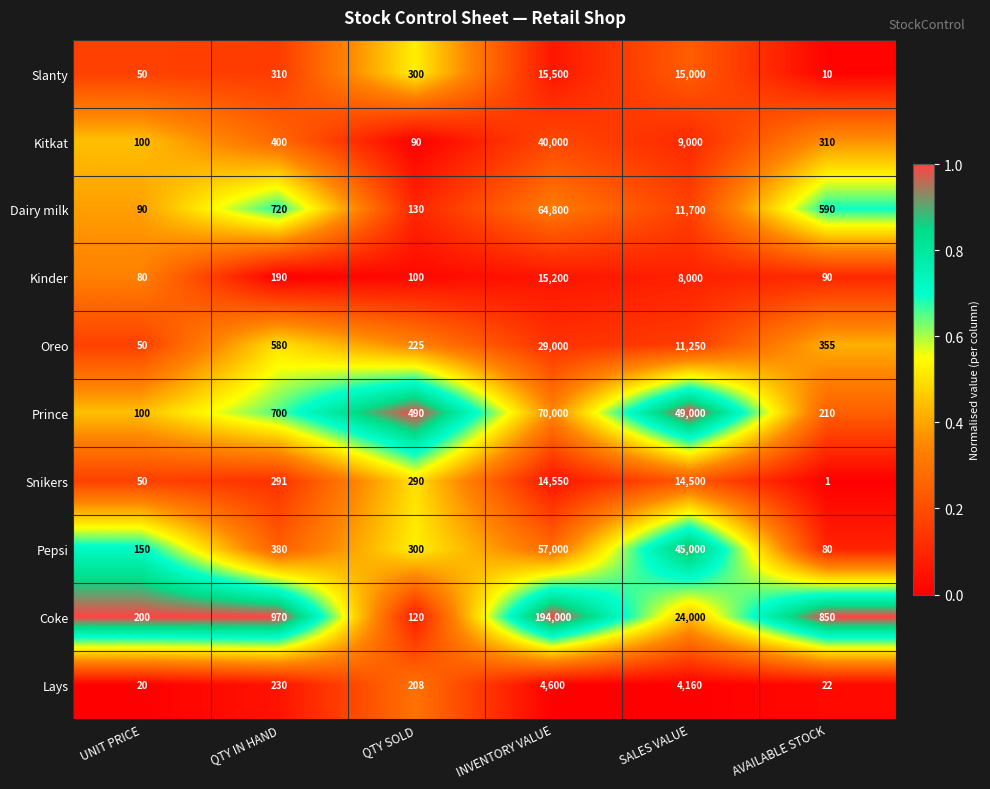

Read the Lays value at AVAILABLE STOCK, to the nearest 10.

20